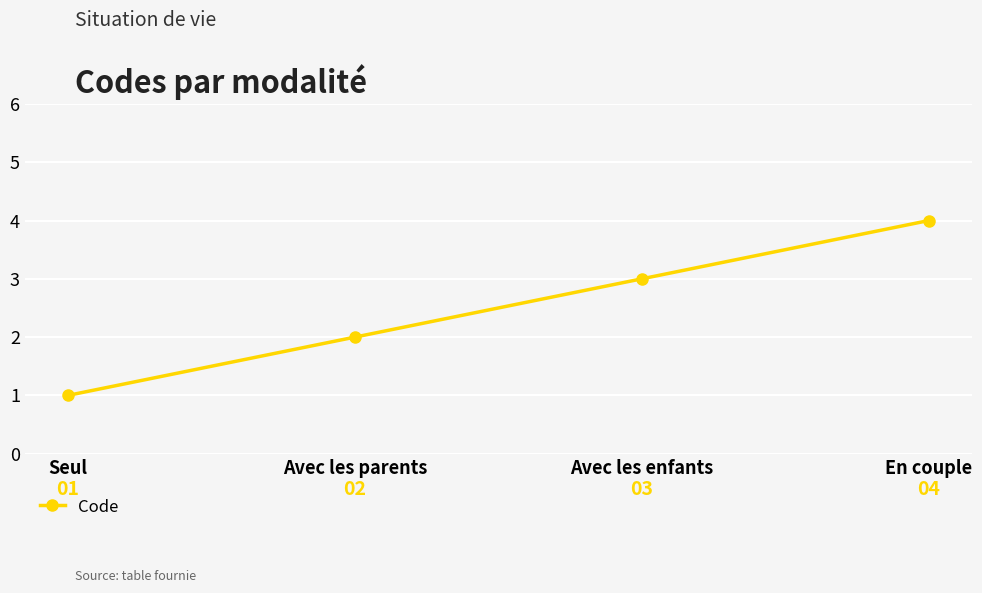

Rank the categories by value from lowest to highest.

Seul, Avec les parents, Avec les enfants, En couple